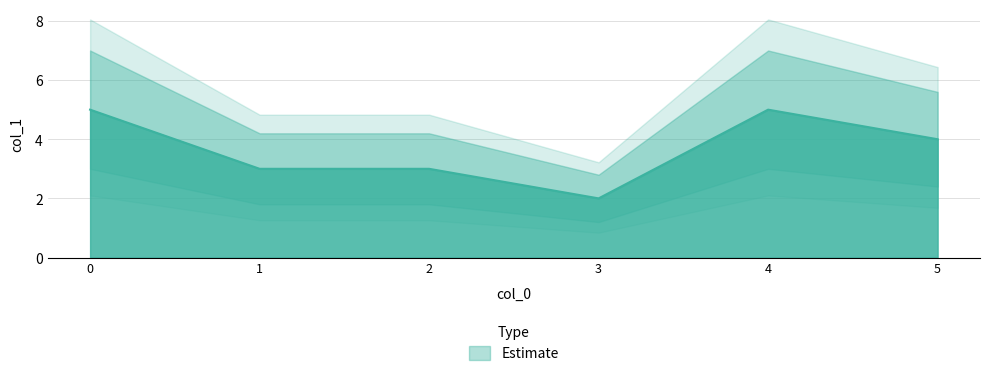

Does the chart have visible grid lines?

Yes